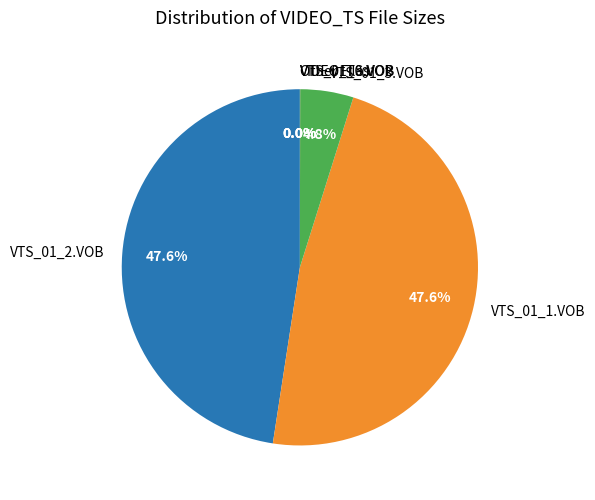

Does any single category account for the majority?

No